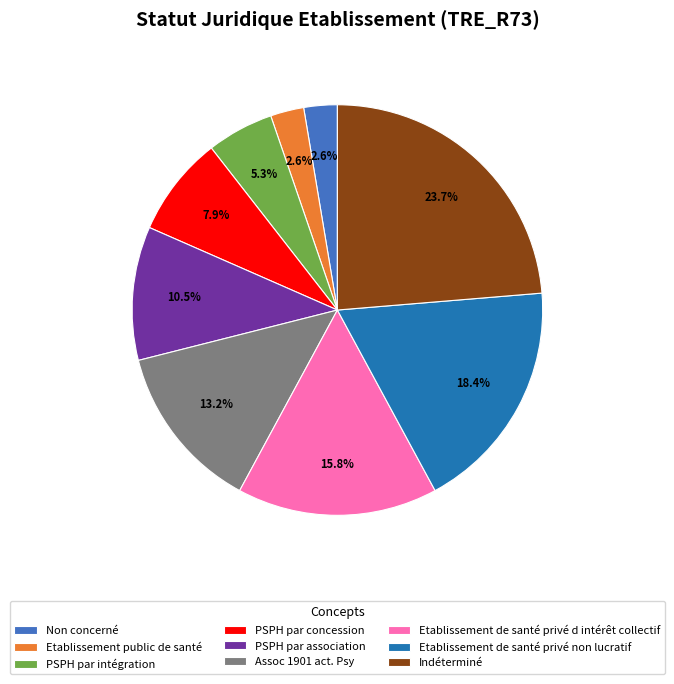

Which category has the biggest portion of the pie?

Indéterminé